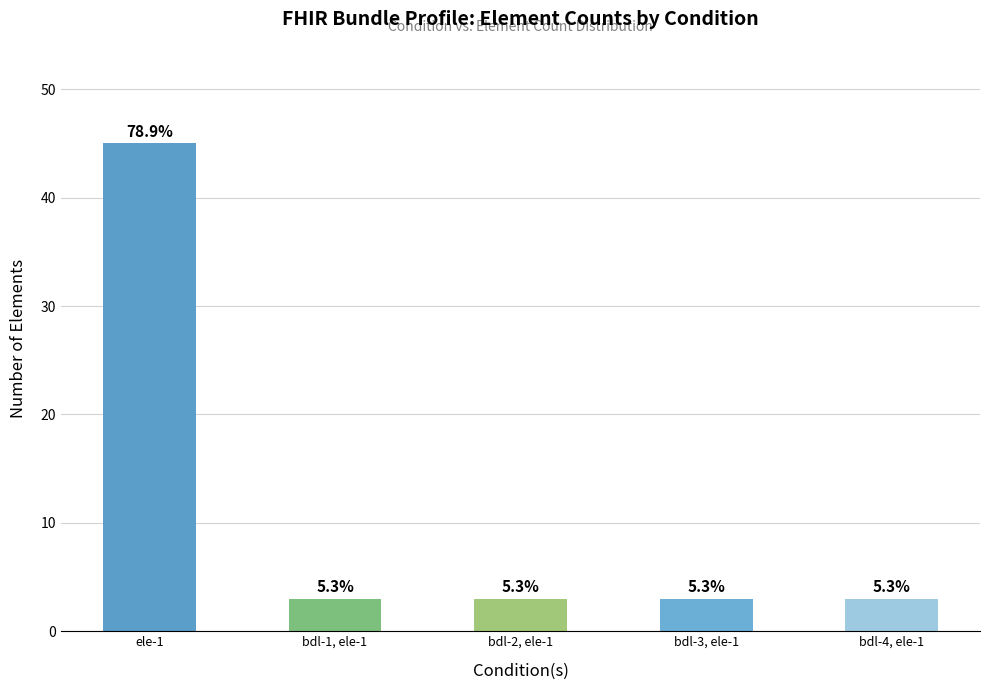

How many bars are there in total?

5